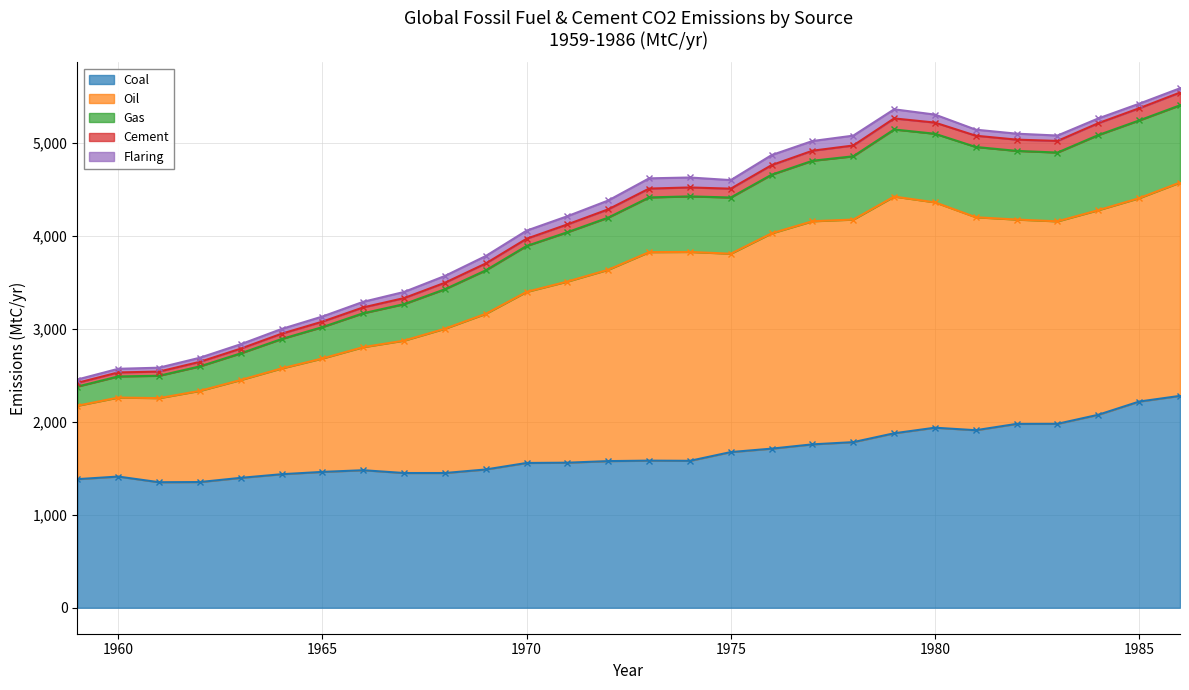

In Cement, how many points are higher than both neighbors (excluding endpoints)?

2